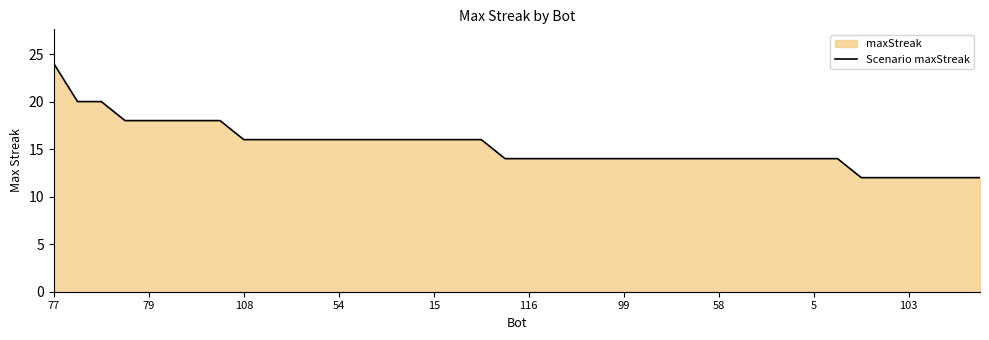

What is the greatest value displayed?

24